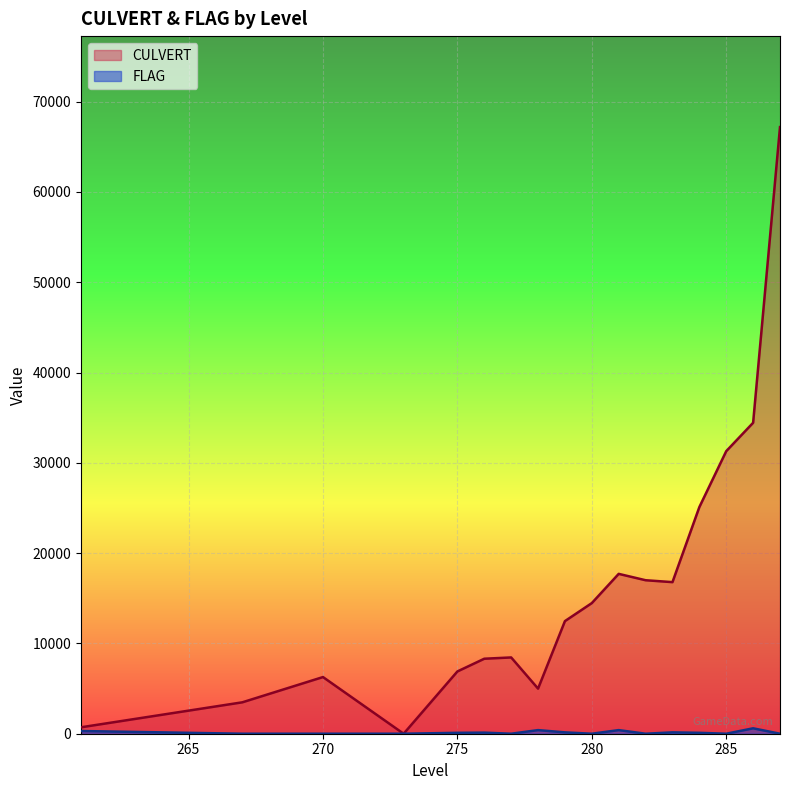

At 13, list the series in order from largest to smallest.

CULVERT, FLAG